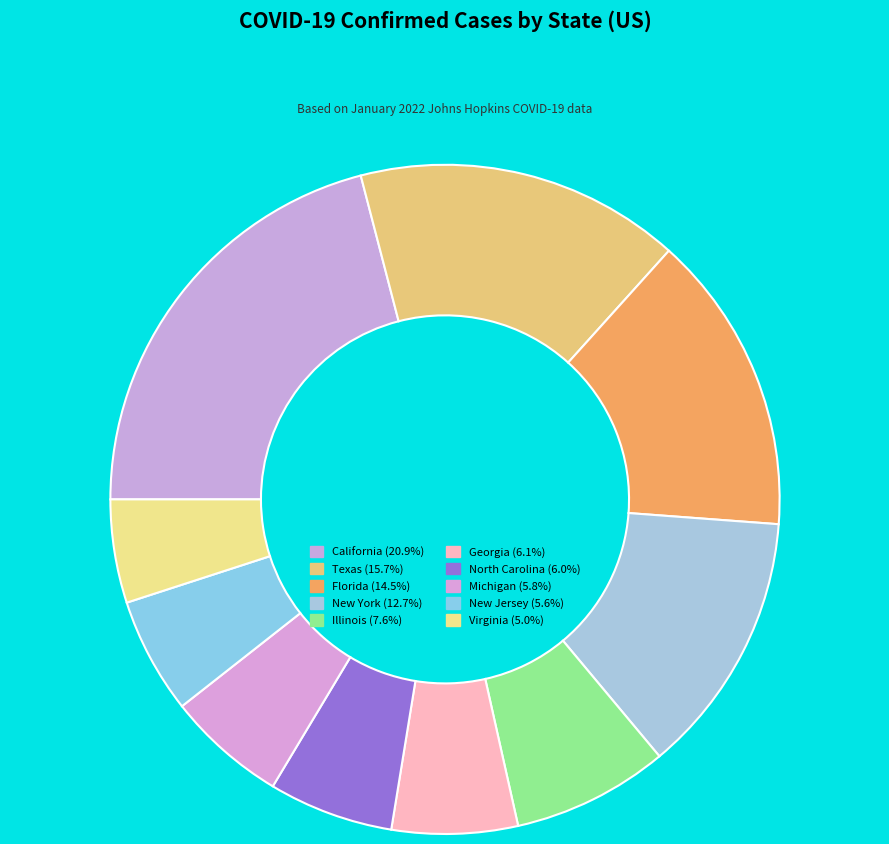

How many segments does this pie chart have?

10